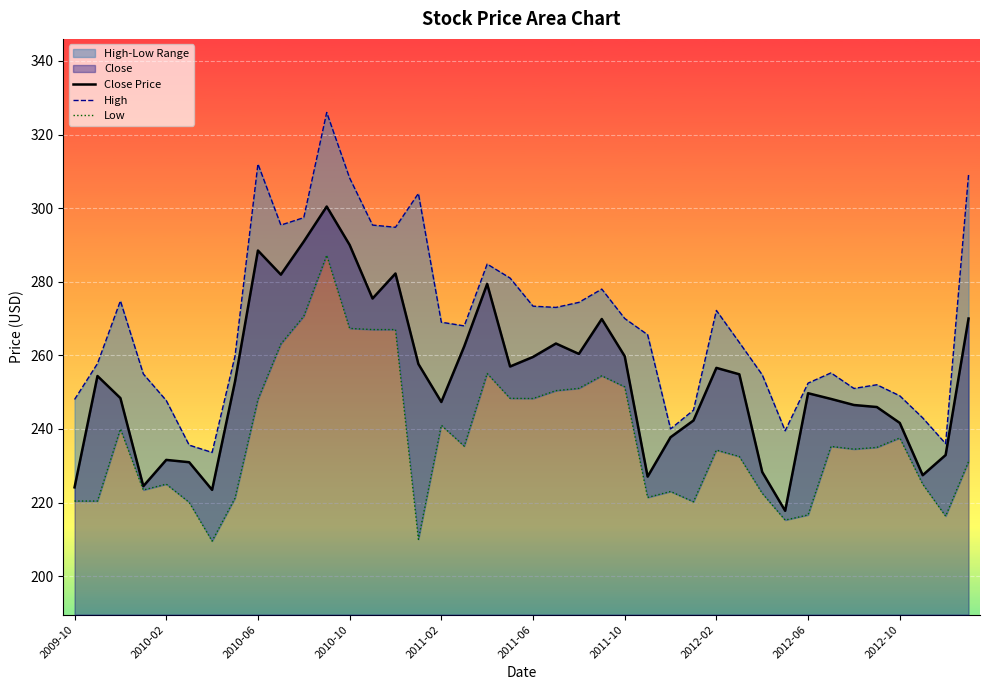

What is the minimum value for Close Price?

217.8